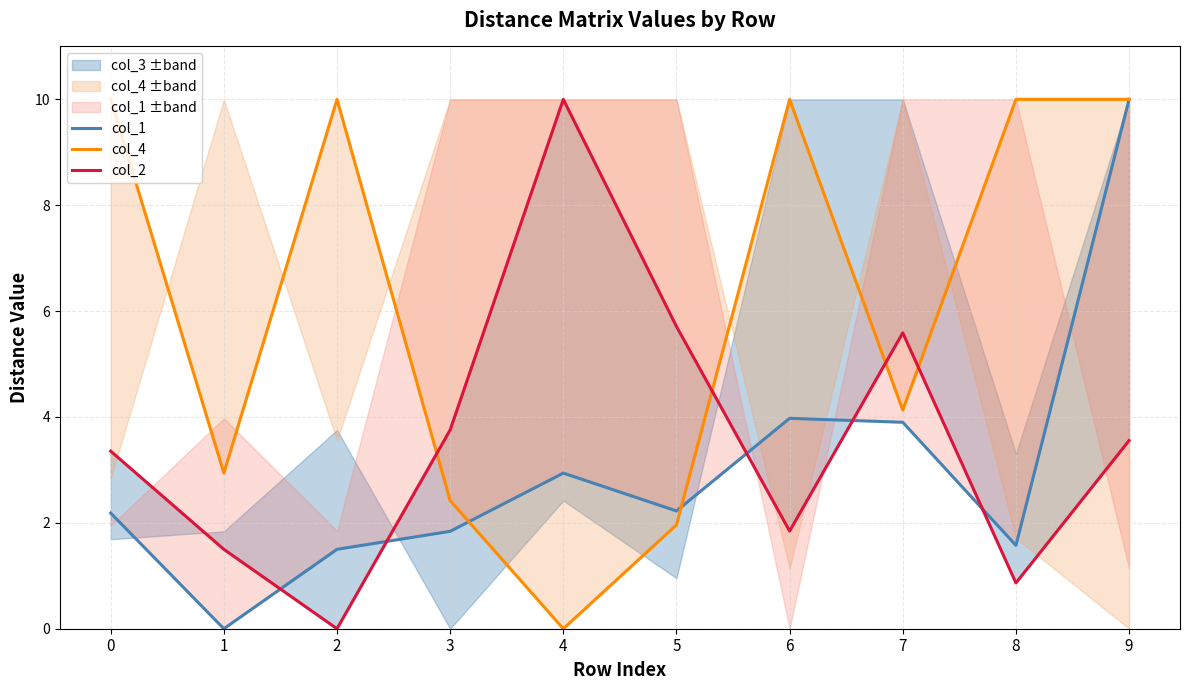

Rank the series by their maximum value, from lowest to highest.

col_1, col_4, col_2